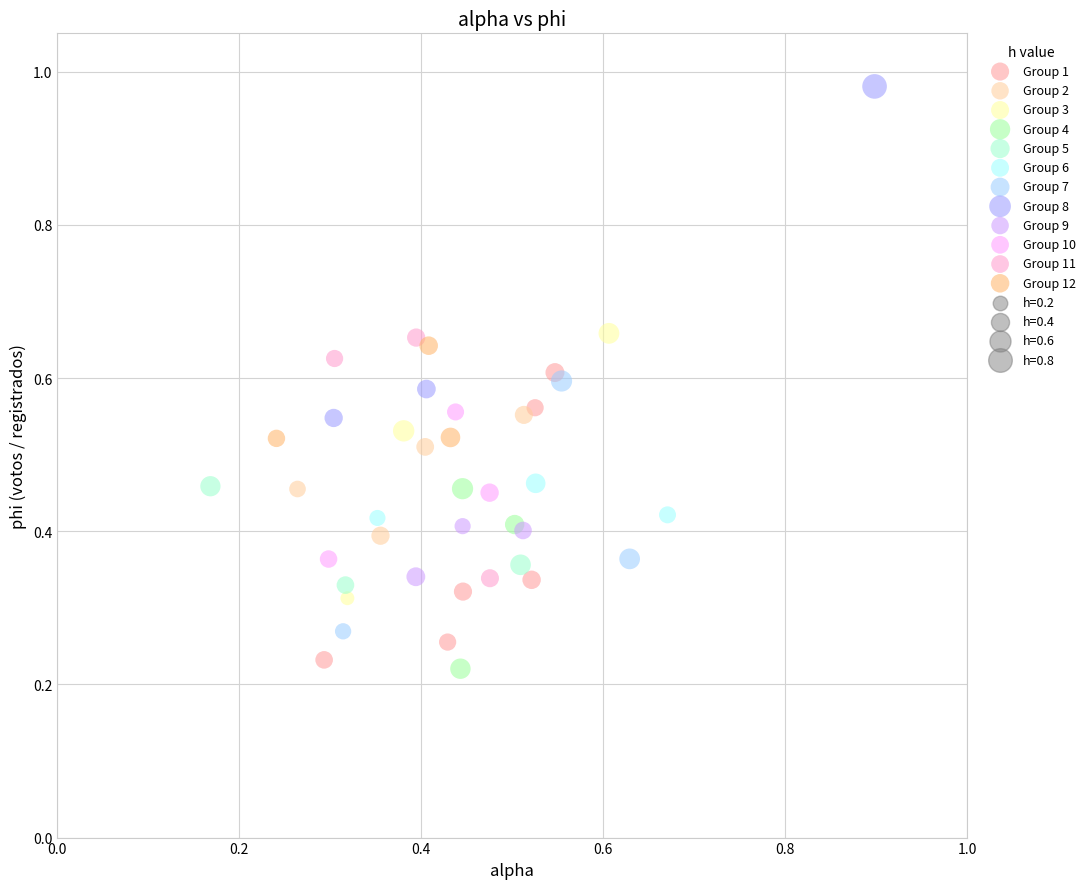

Which series has the largest Y range (max minus min)?

Group 8